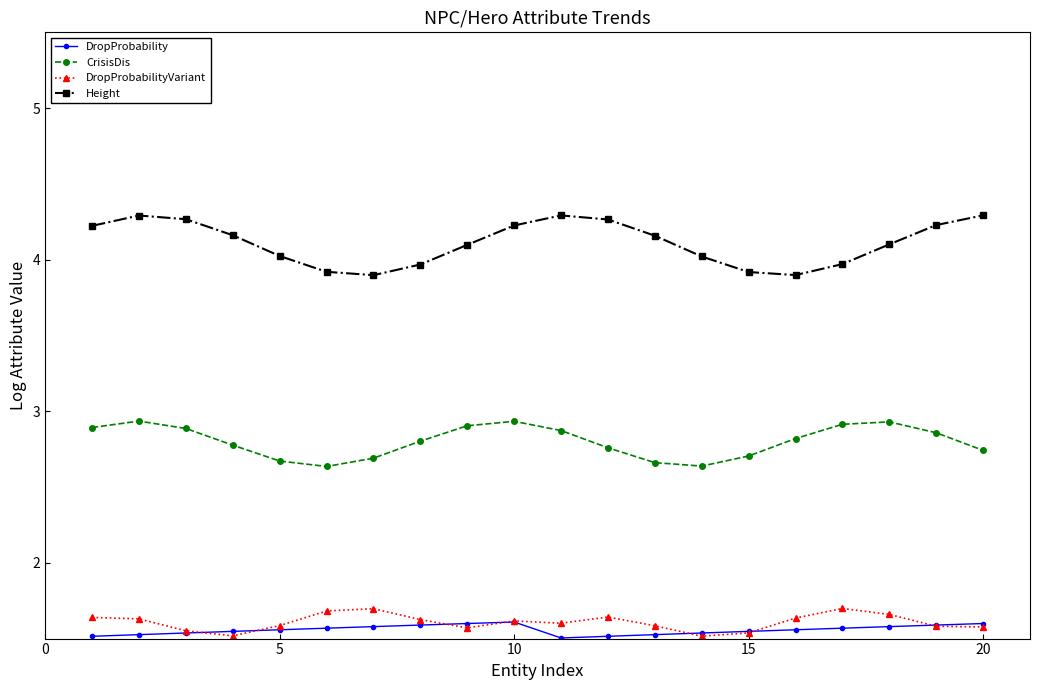

List the series in order of their peak value, lowest first.

DropProbability, DropProbabilityVariant, CrisisDis, Height